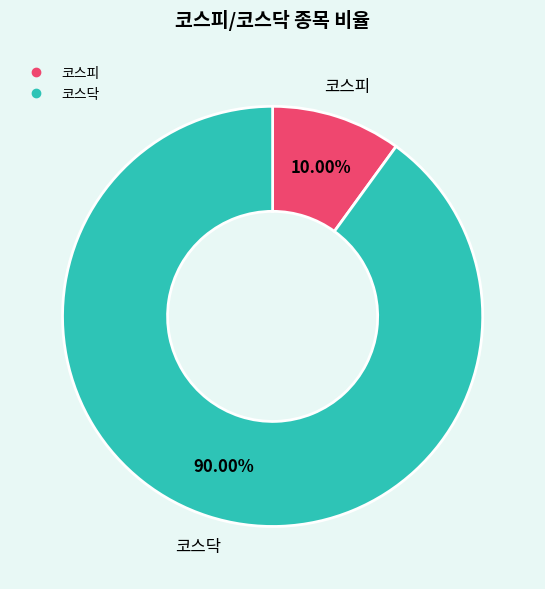

Rank the categories by value from lowest to highest.

코스피, 코스닥